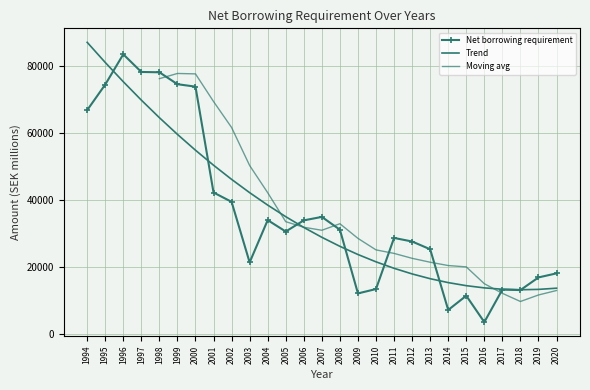

Is this an area chart (filled region under the line)?

No